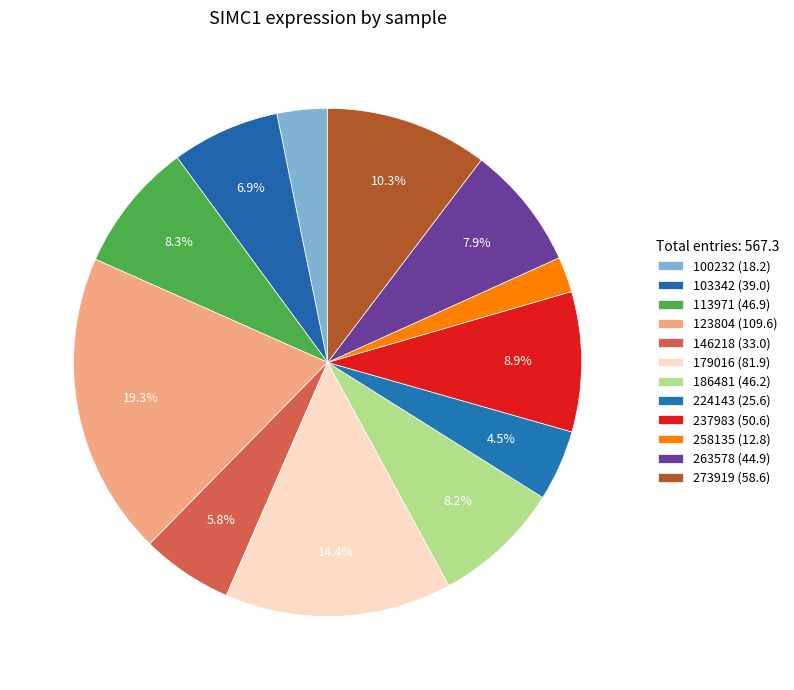

What is the largest slice in the pie chart?

123804